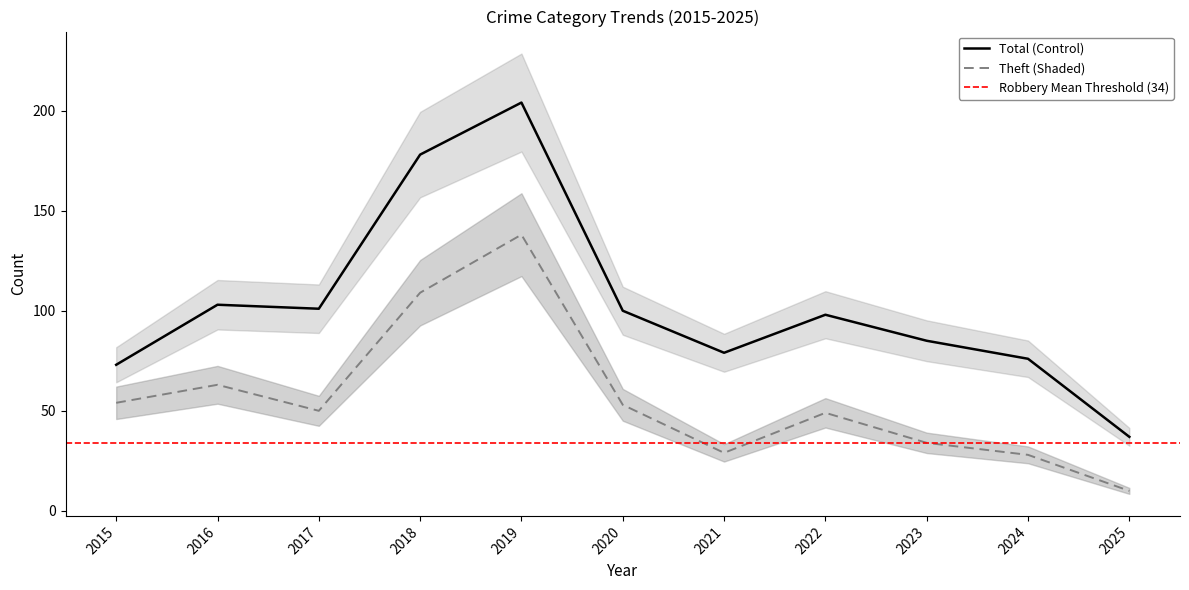

True or false: Theft (Shaded) and Total (Control) cross at least once.

False